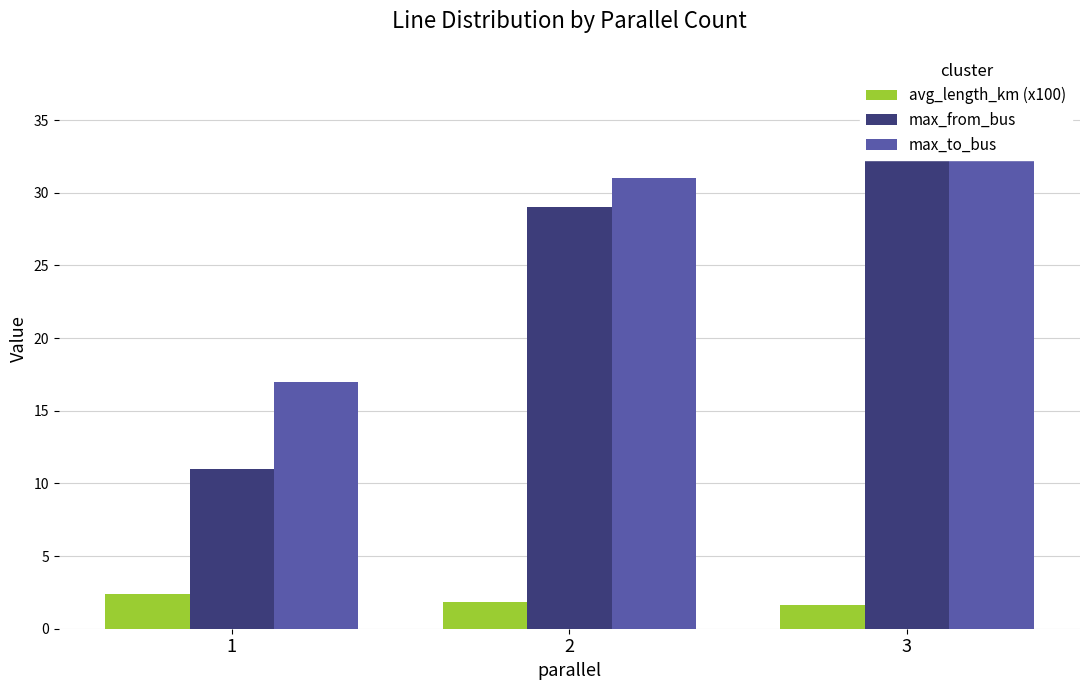

What is the lowest value of the avg_length_km (x100) series?

1.6